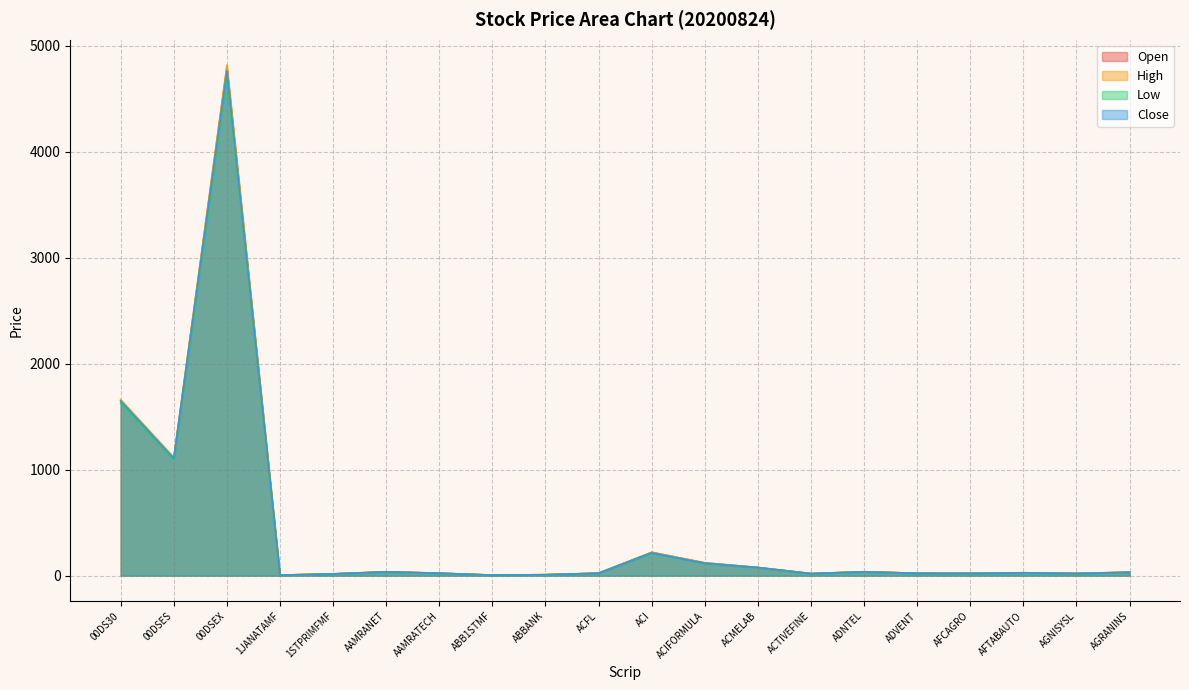

What value does the Low series have at 00DSES?

1093.3